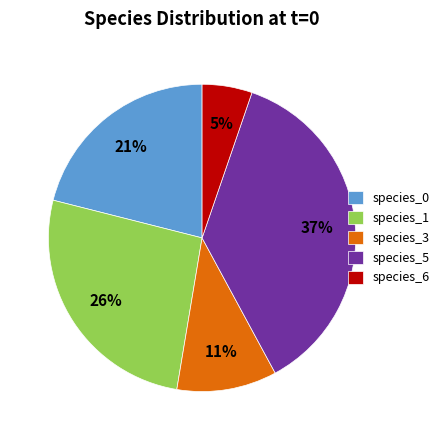

Is there a majority slice in this chart?

No